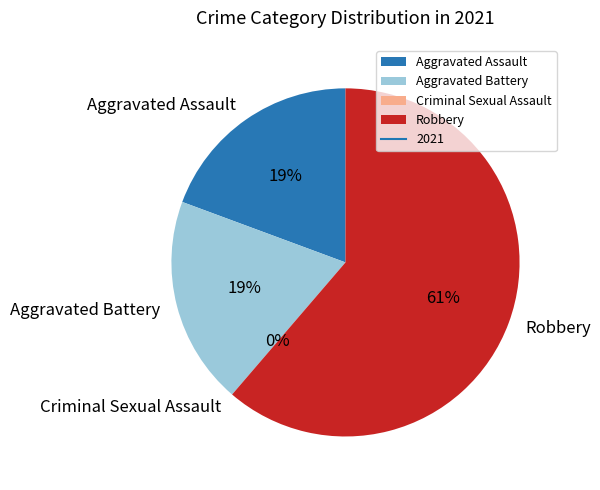

Does any single category account for the majority?

Yes